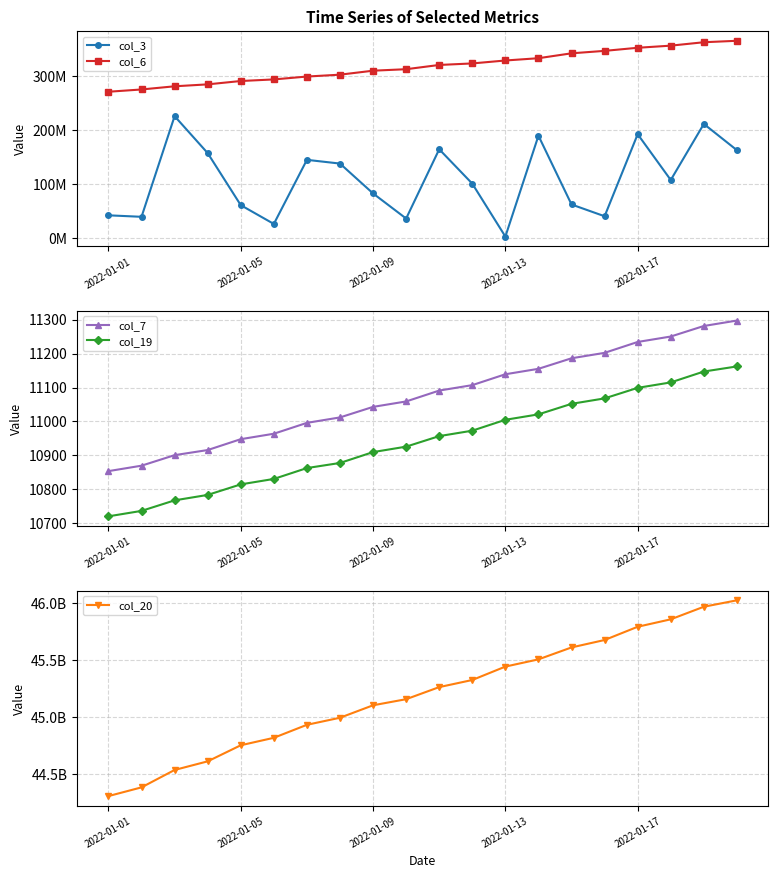

What is the maximum value for col_19?

11162